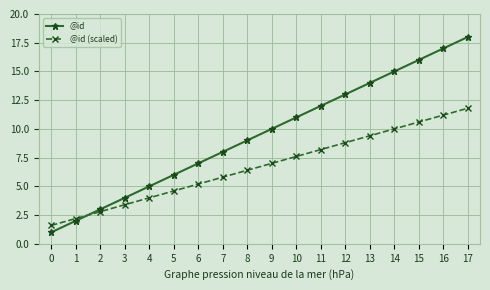

Reading right to left, list all the values displayed in this chart.

@id: 17=18.0	16=17.0	15=16.0	14=15.0	13=14.0	12=13.0	11=12.0	10=11.0	9=10.0	8=9.0	7=8.0	6=7.0	5=6.0	4=5.0	3=4.0	2=3.0	1=2.0	0=1.0
@id (scaled): 17=11.8	16=11.2	15=10.6	14=10.0	13=9.4	12=8.8	11=8.2	10=7.6	9=7.0	8=6.4	7=5.8	6=5.2	5=4.6	4=4.0	3=3.4	2=2.8	1=2.2	0=1.6